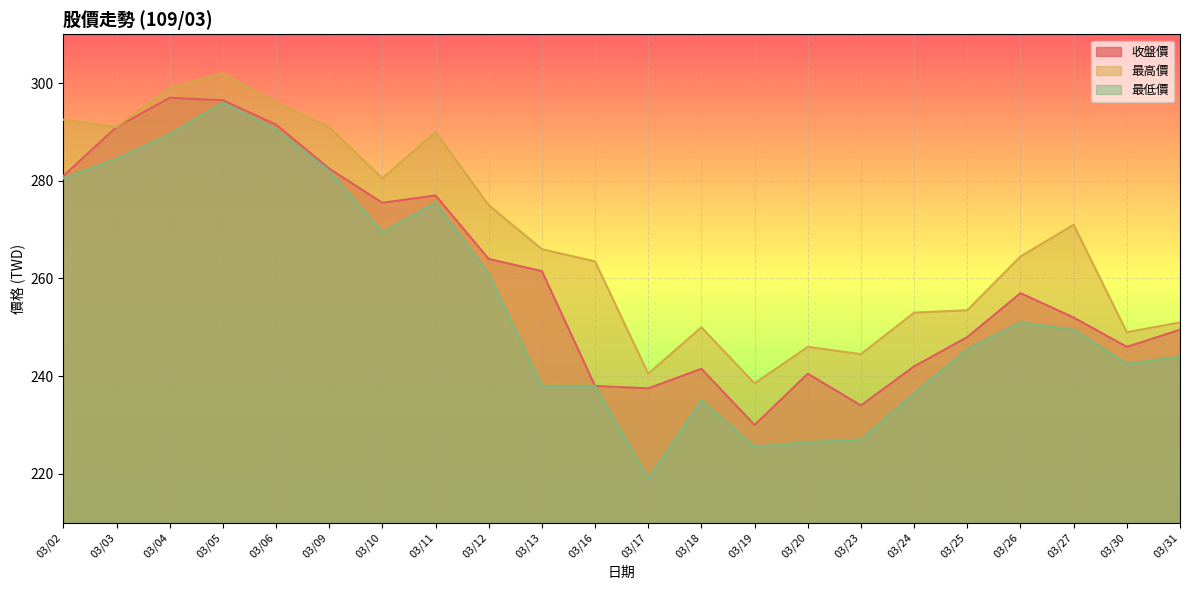

List the series in order of their peak value, highest first.

最高價, 收盤價, 最低價